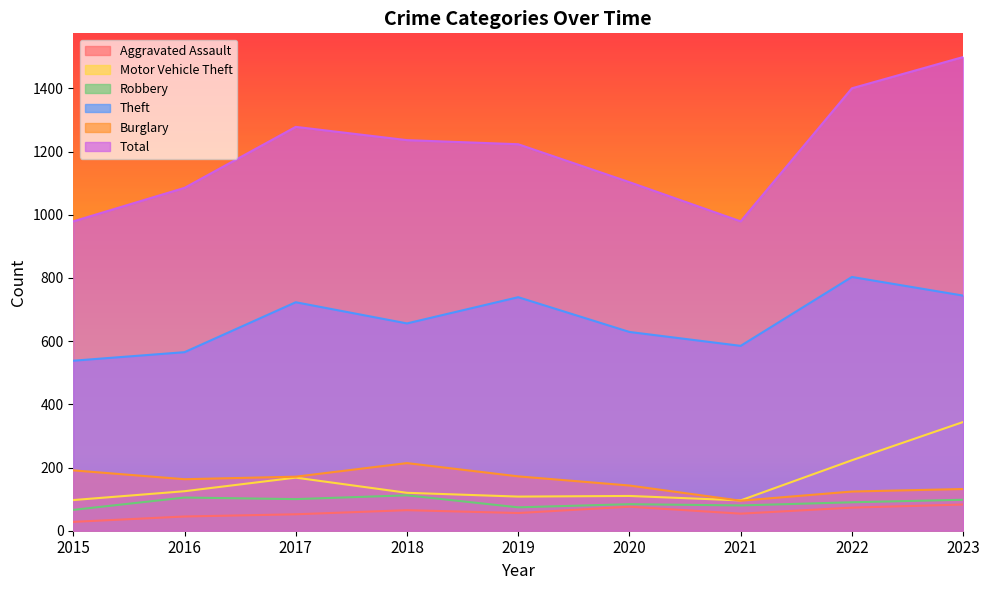

What is the value of the Robbery point at the 4th from the left?

112